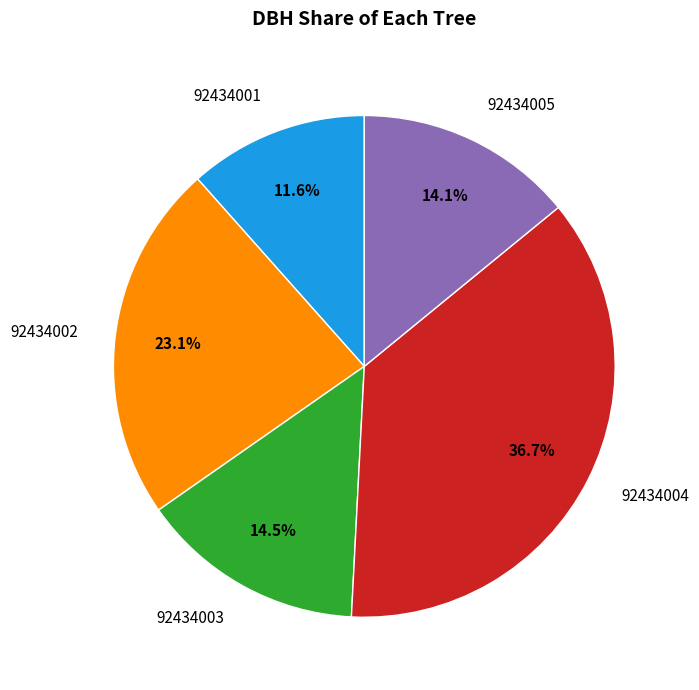

How much of the chart is everything except 92434005?

85.9%